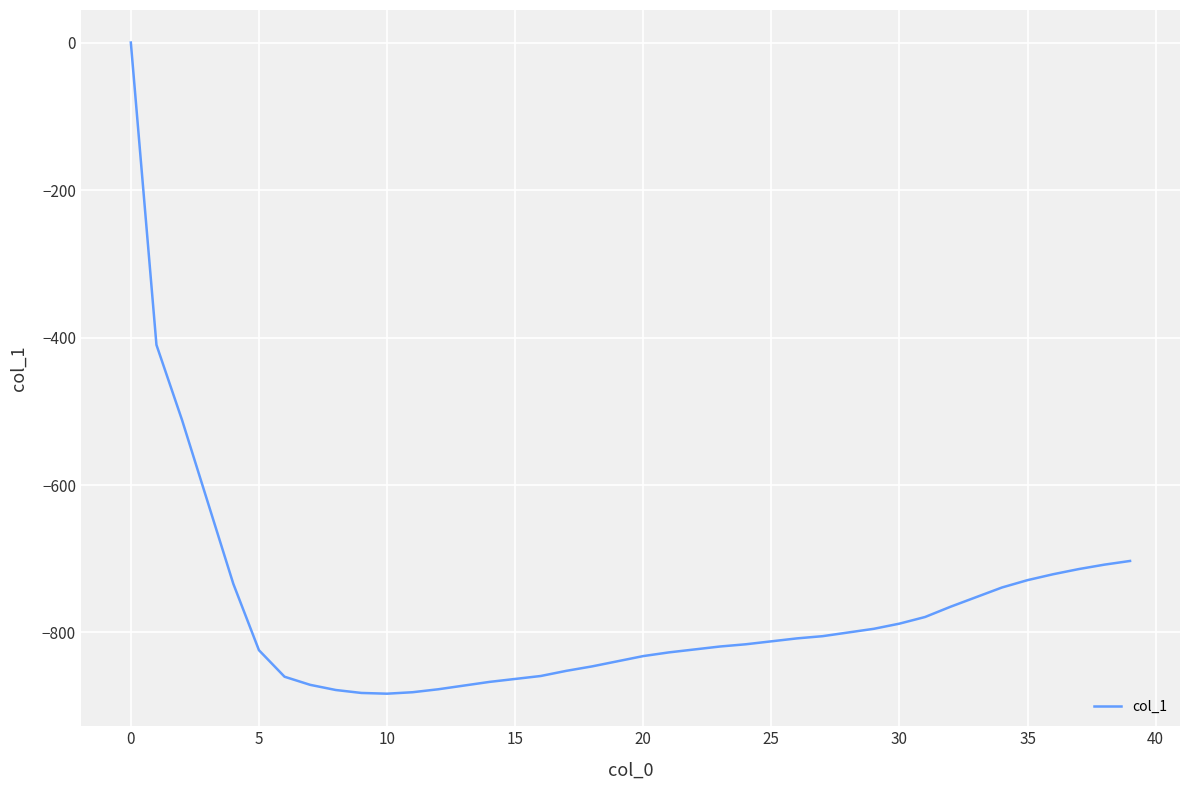

What is the minimum value shown in the chart?

-883